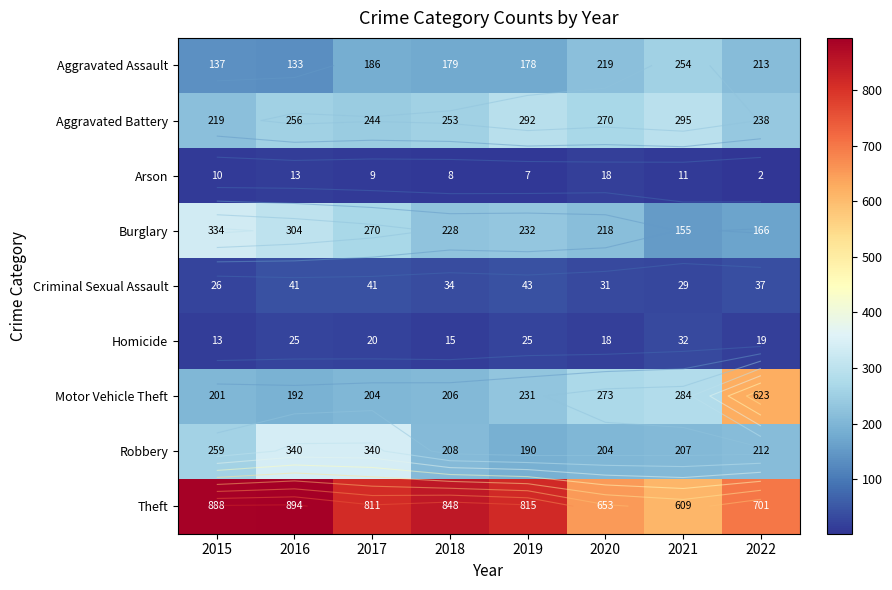

What is the difference between the Criminal Sexual Assault values at 2015 and 2018?

8